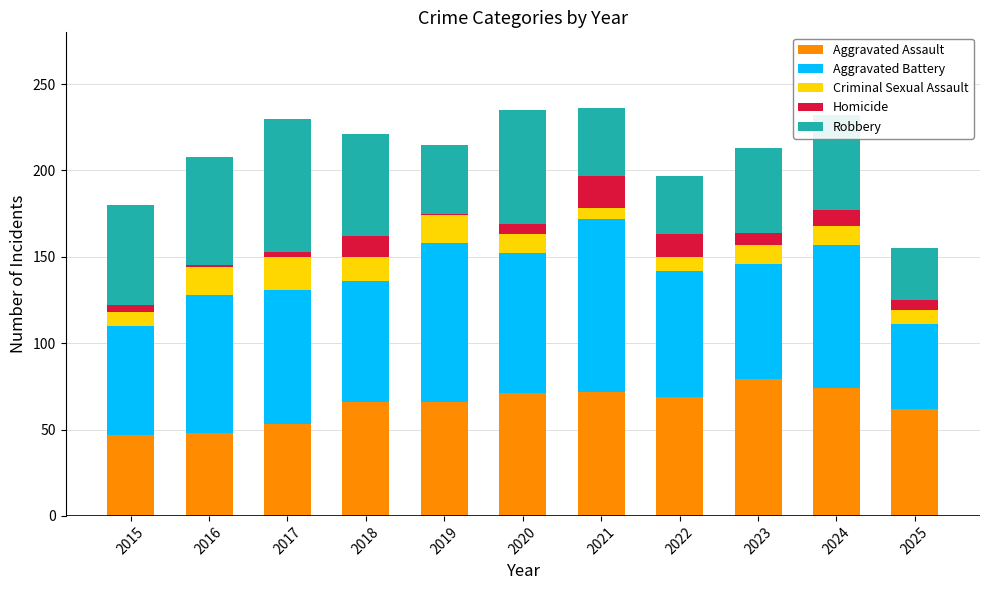

The value of Aggravated Assault at 2023 is 79. True or false?

True